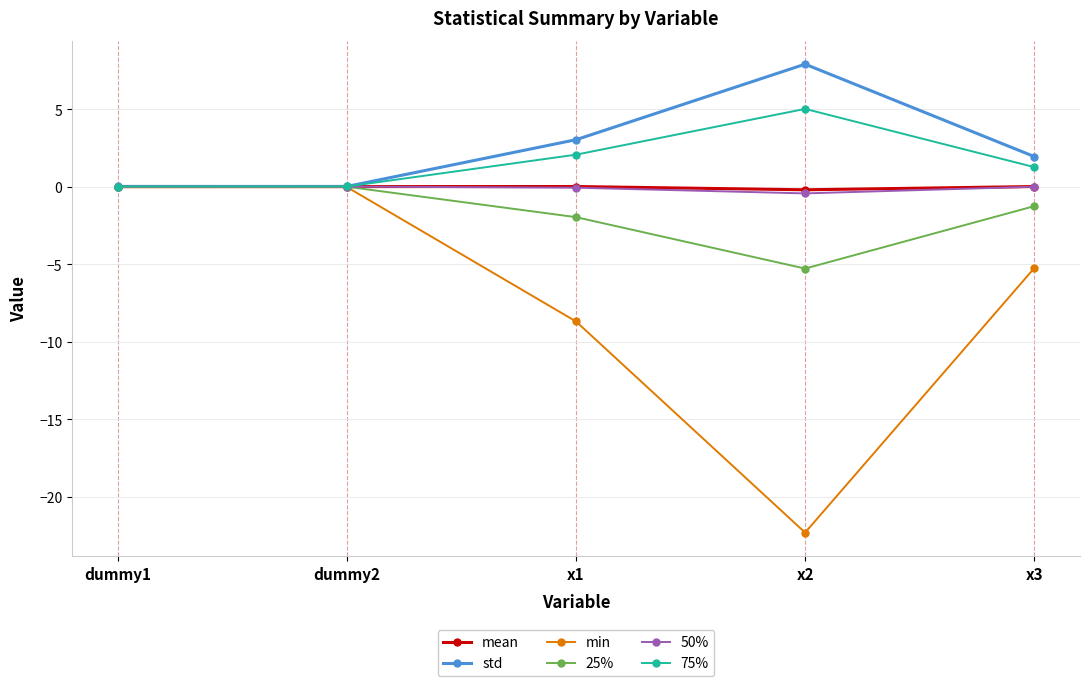

What is the smallest value displayed?

-22.3